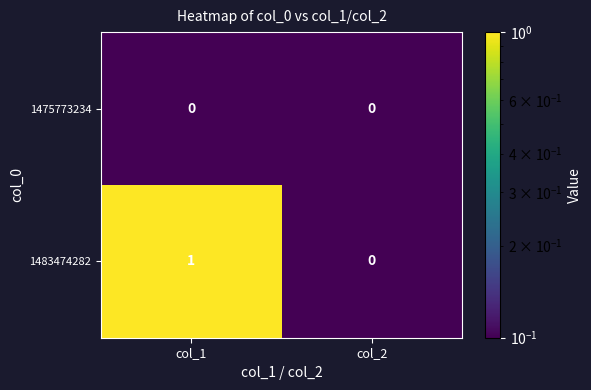

Is it true that 1483474282 equals -1 at col_2?

False